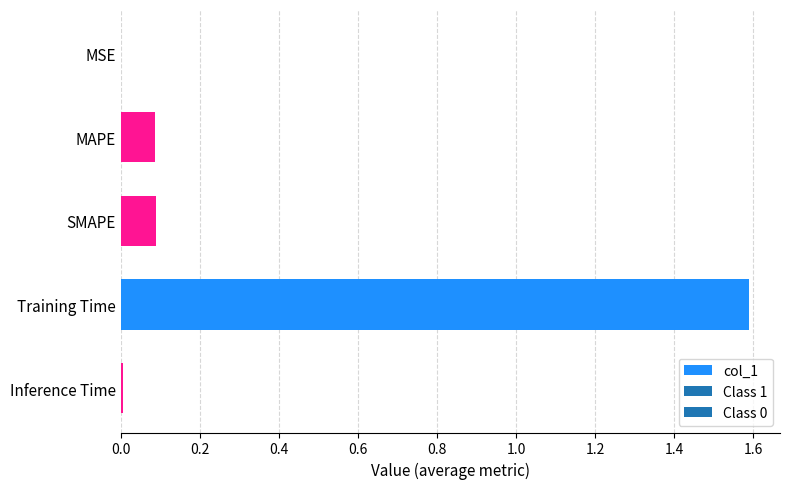

What is the change in value from MAPE to Training Time?

+1.5